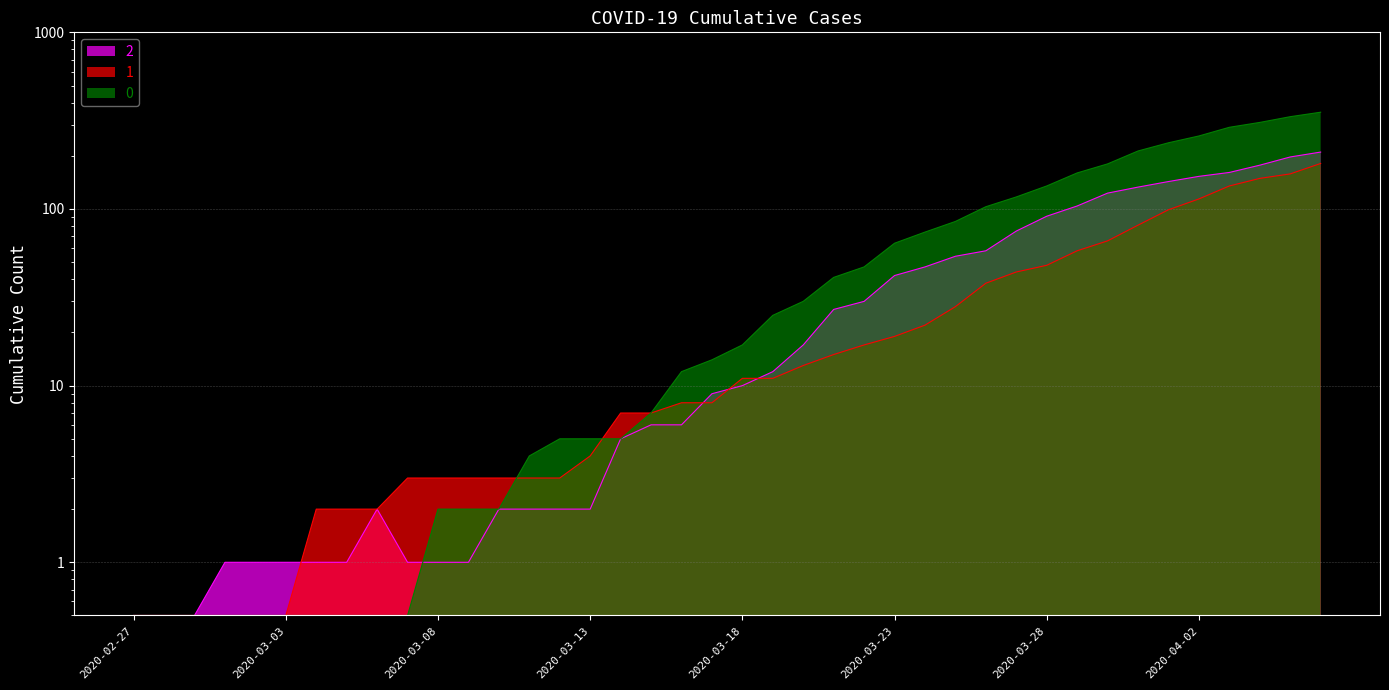

What is the difference between the maximum and minimum values in the 1 series?

180.5